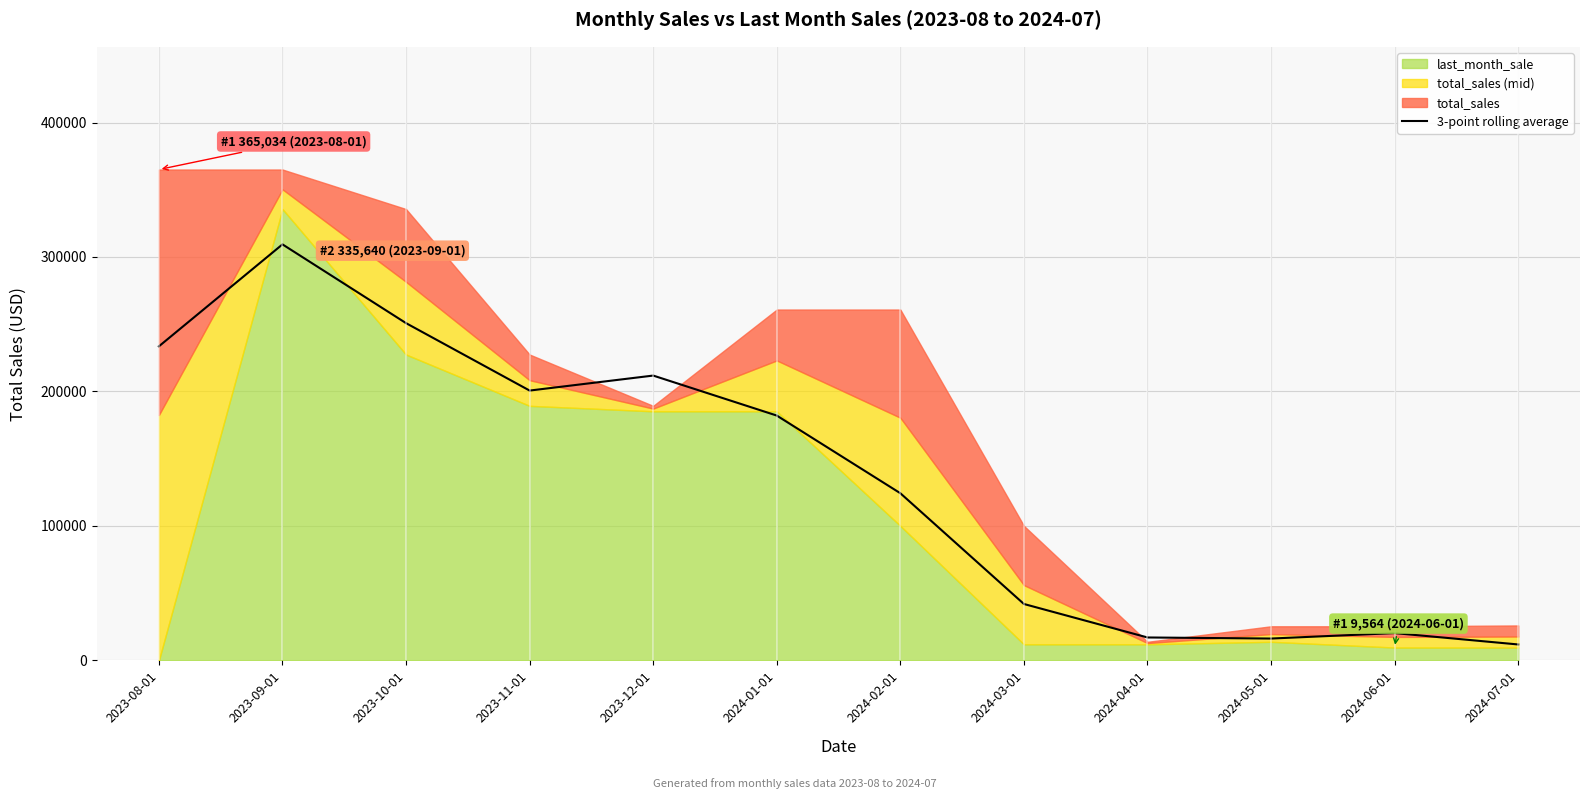

How many interior local peaks (higher than both neighbors) does the data have?

3